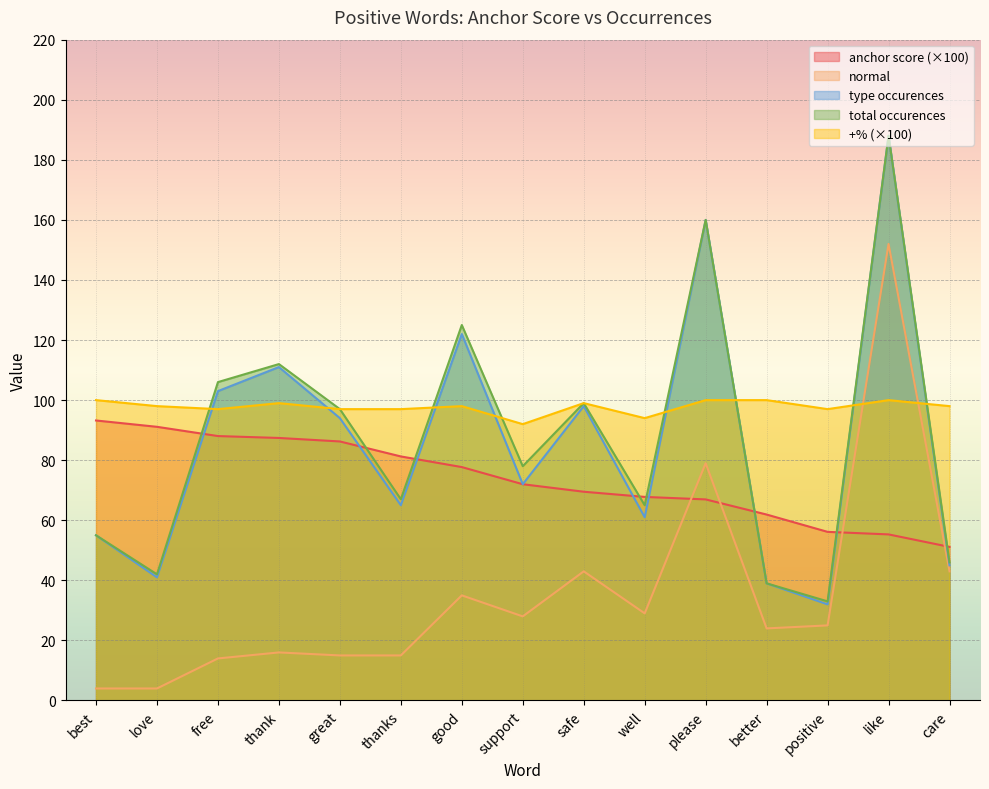

What is the value of the type occurences point at the 13th from the left?

32.0